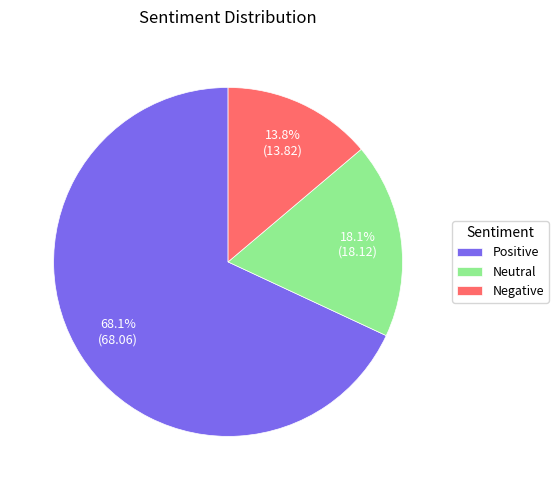

Count the number of slices in the pie.

3